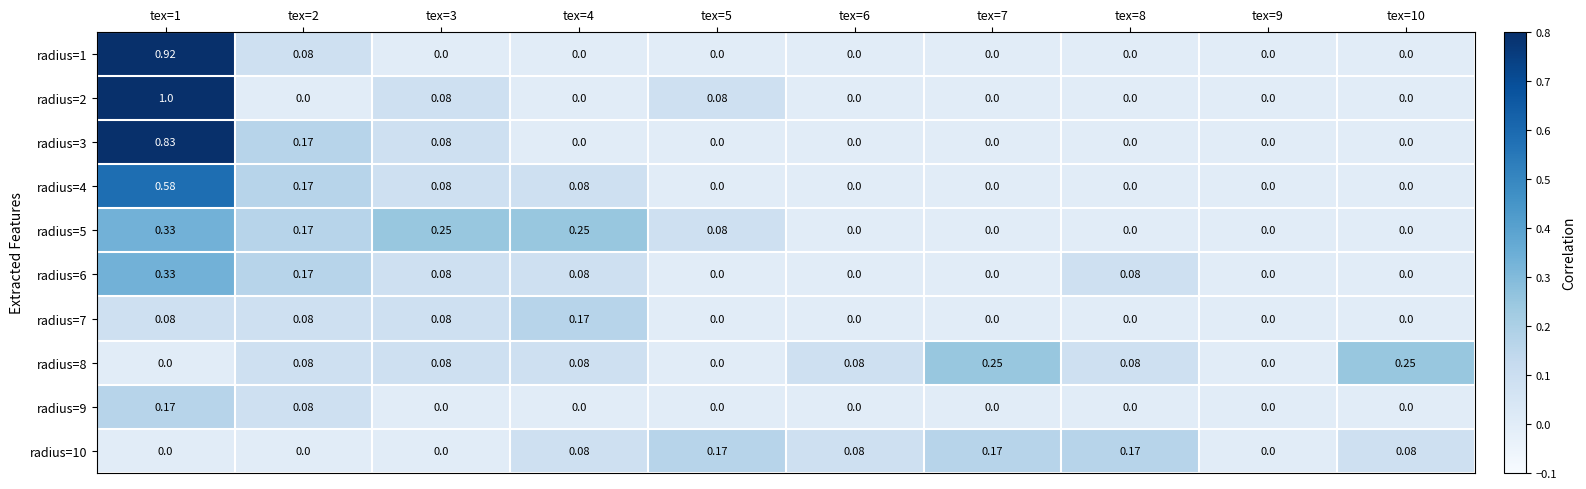

Which series has the largest range (max minus min)?

radius=2